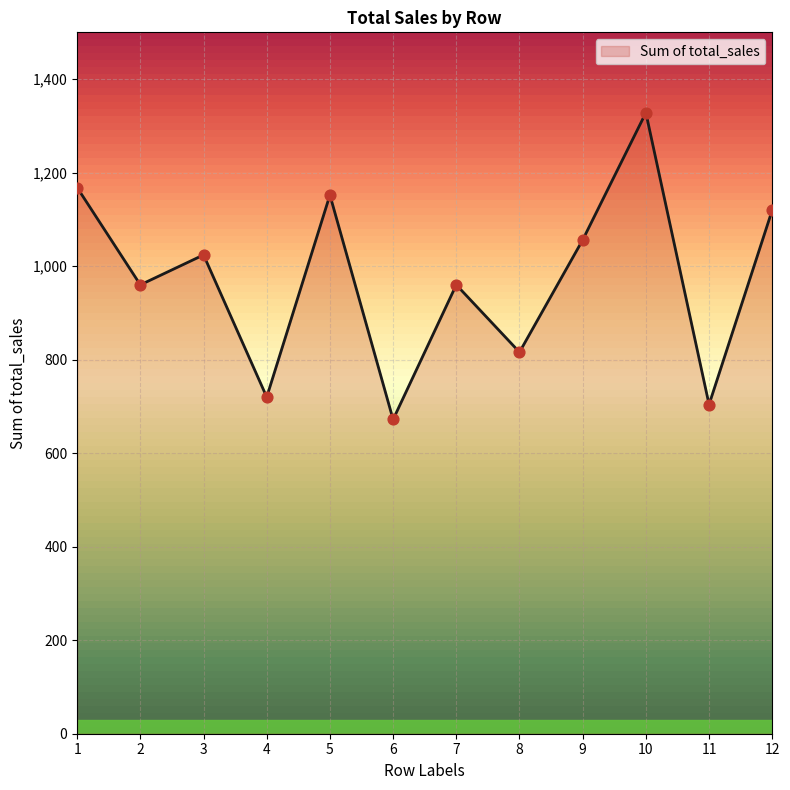

What is the ratio of the value at 4 to the value at 3?

0.7